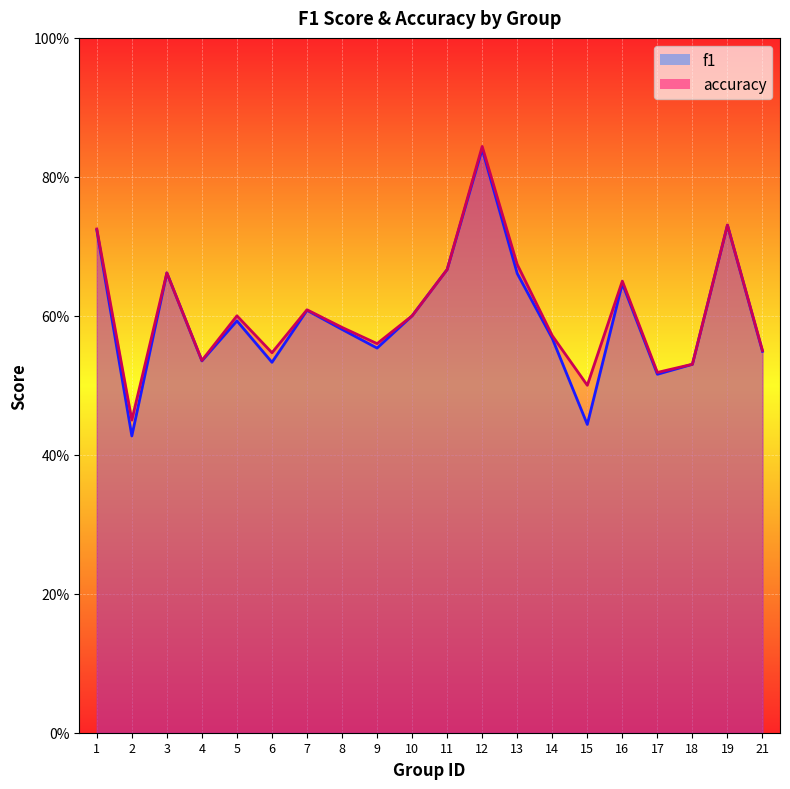

What are all the series names shown in the legend?

f1, accuracy